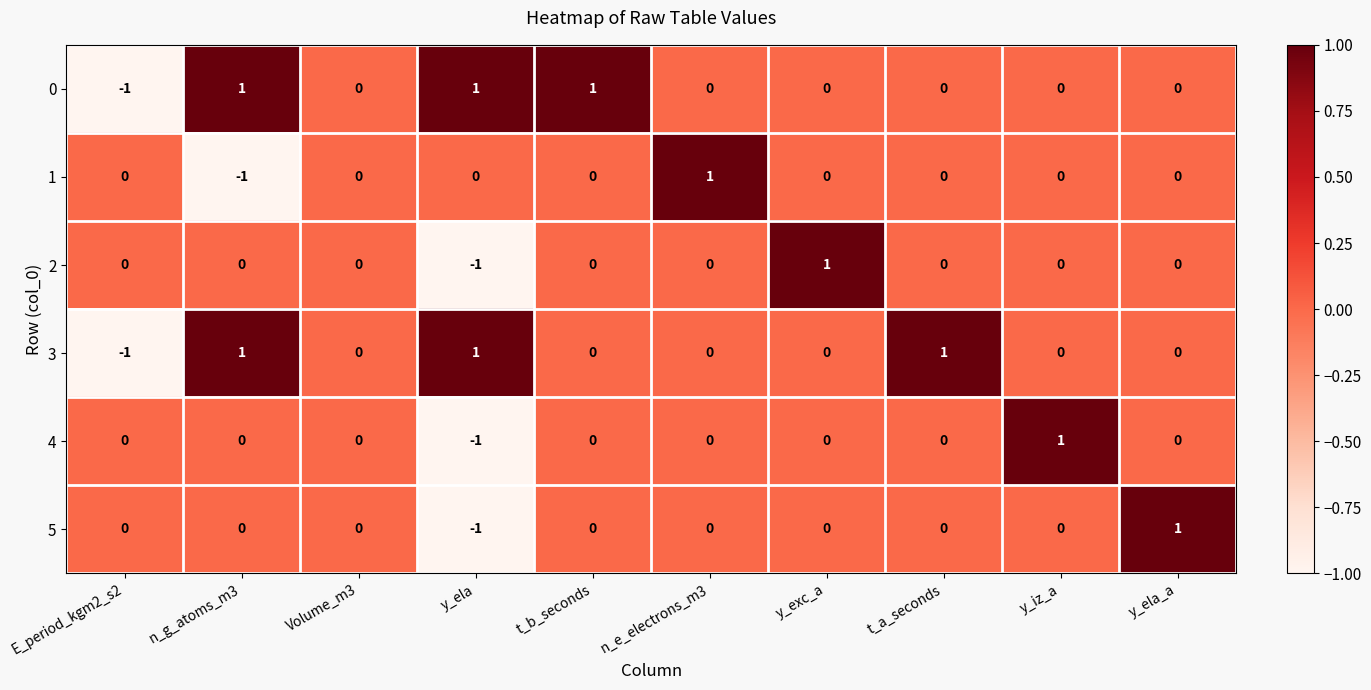

Count the 5 values in the range 0 to 1.

9